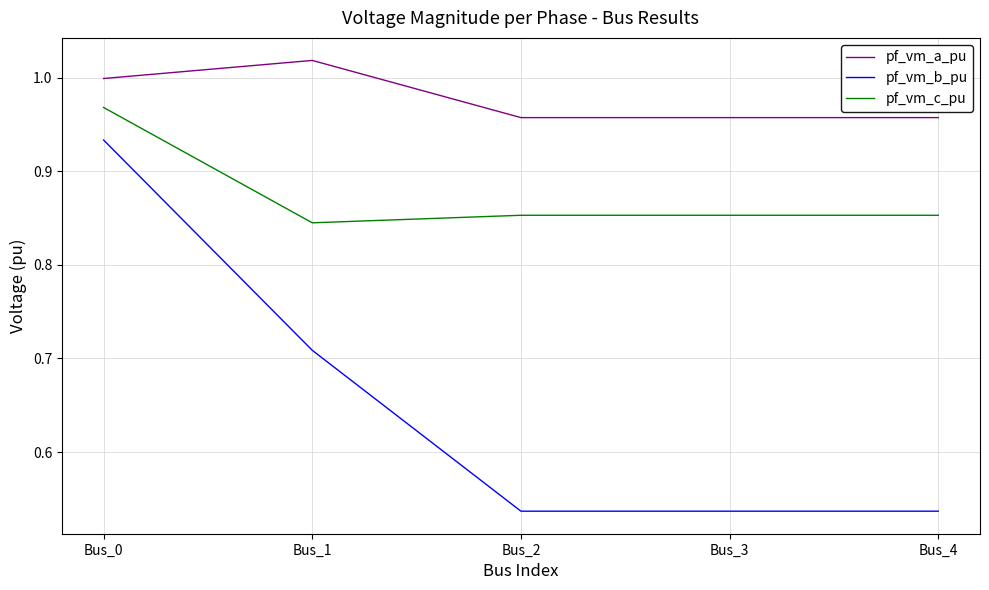

The pf_vm_b_pu series shows 0.4 at Bus_4. True or false?

False